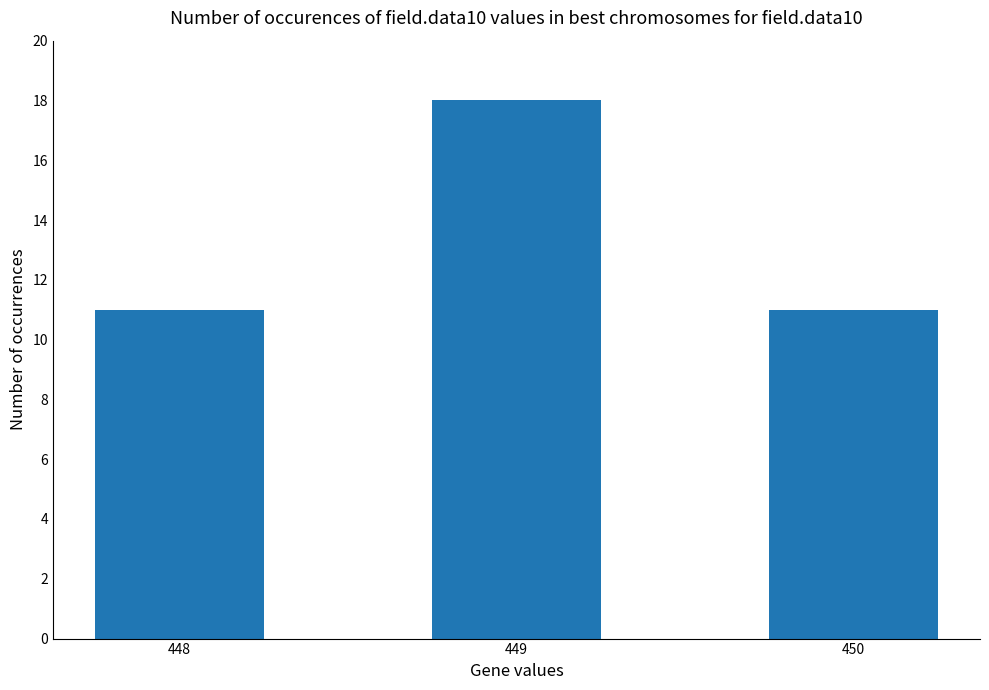

What value does the data have at 449?

18